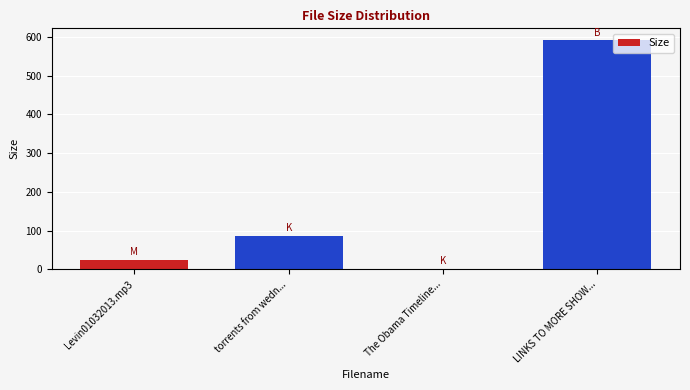

Reading left to right, transcribe all the data shown in this chart.

Levin01032013.mp3=24.8	torrents from wedn...=86.6	The Obama Timeline...=1.6	LINKS TO MORE SHOW...=593.0